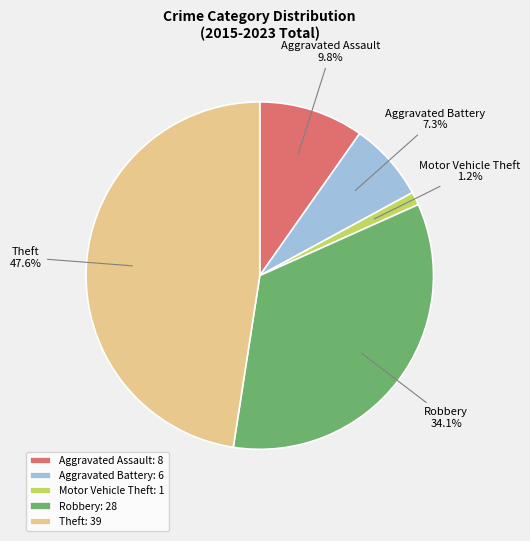

Which slice is the largest?

Theft